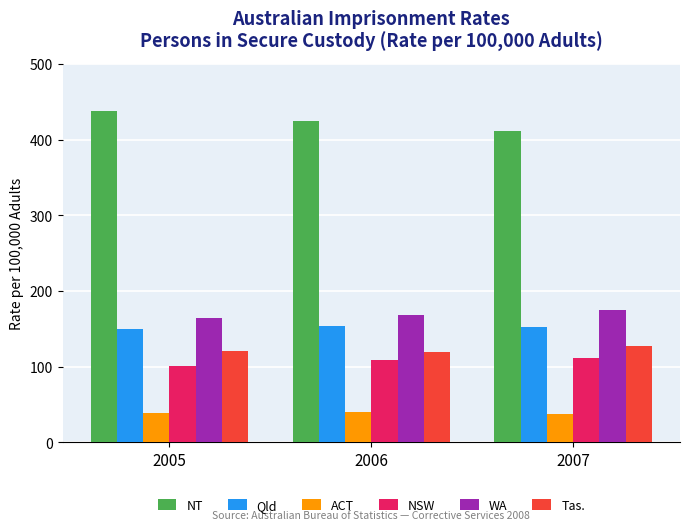

What is the spread (max minus min) of values at 2007?

373.4